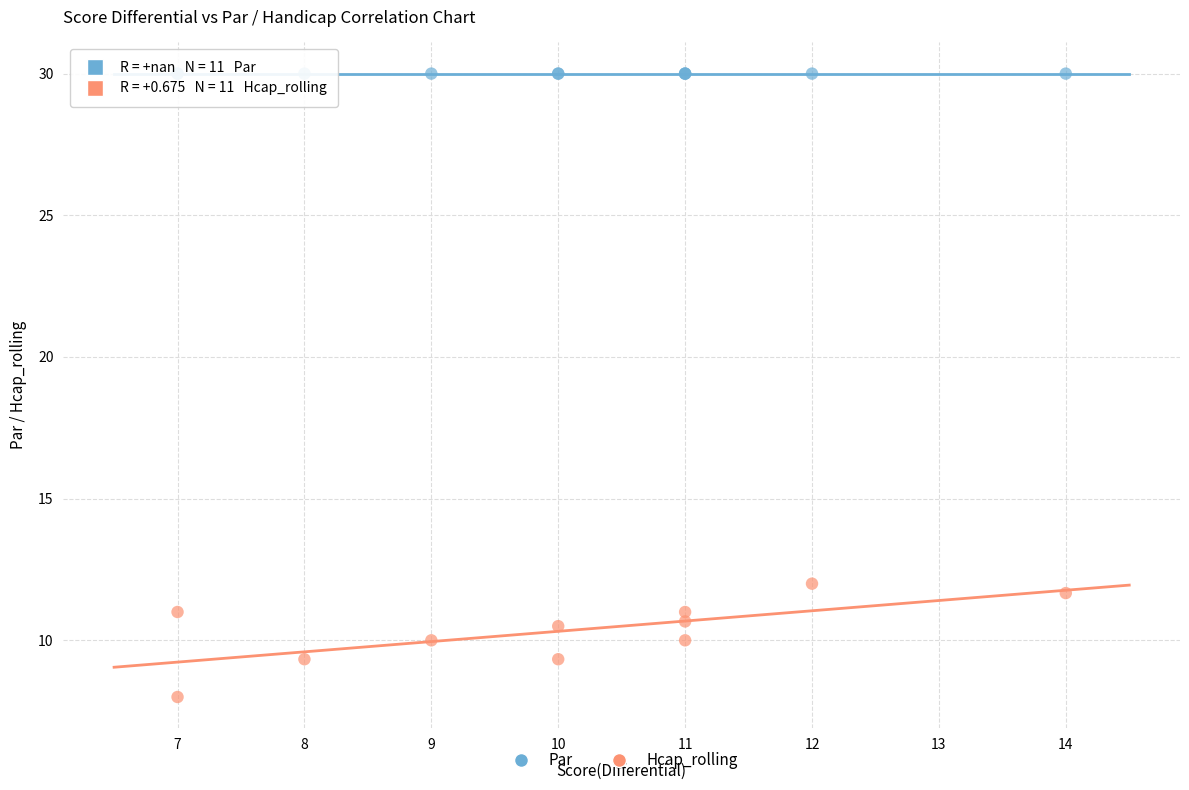

Which series reaches the minimum Y coordinate?

Hcap_rolling